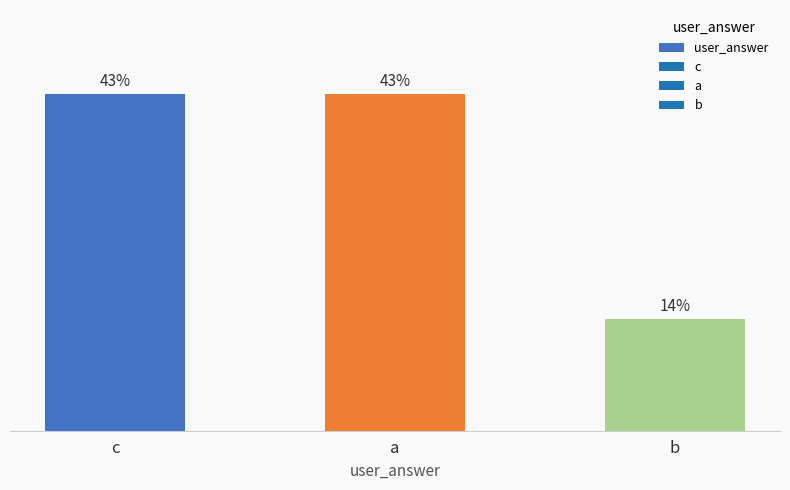

Does the chart contain stacked bars?

No